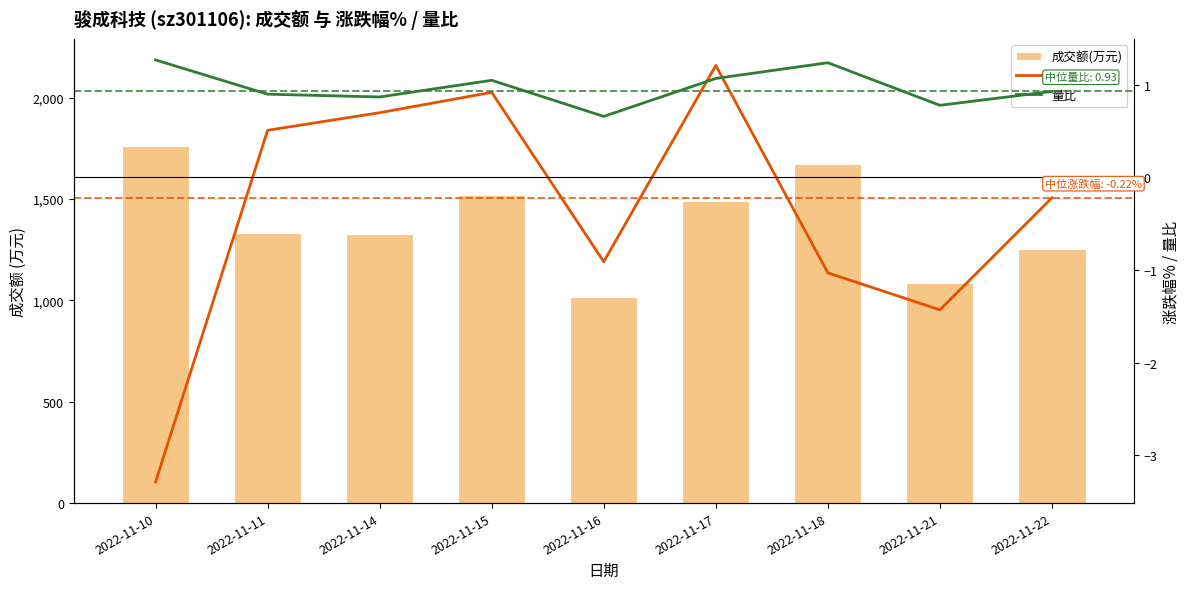

Is it true that 量比 equals 1.1 at 2022-11-15?

True